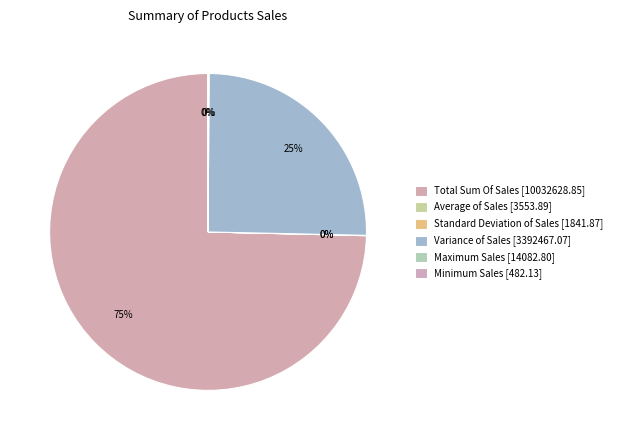

True or false: Maximum Sales accounts for 0% of the total.

True